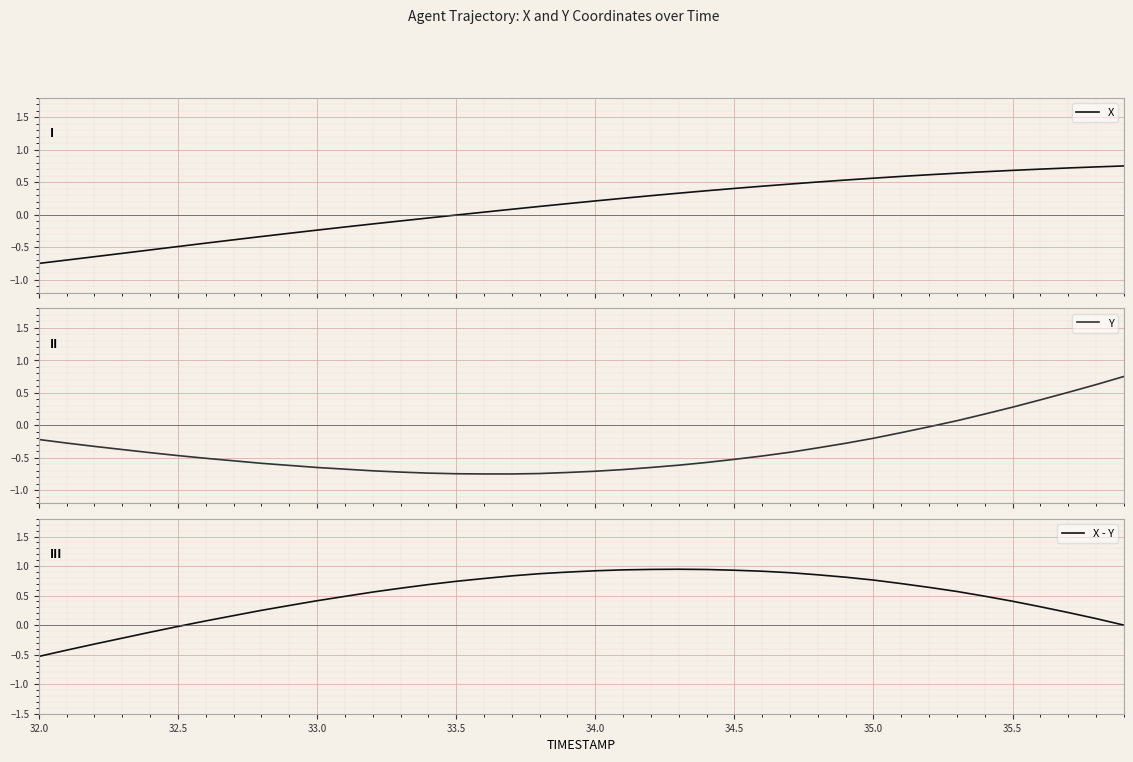

What are all the series names shown in the legend?

X, Y, X - Y